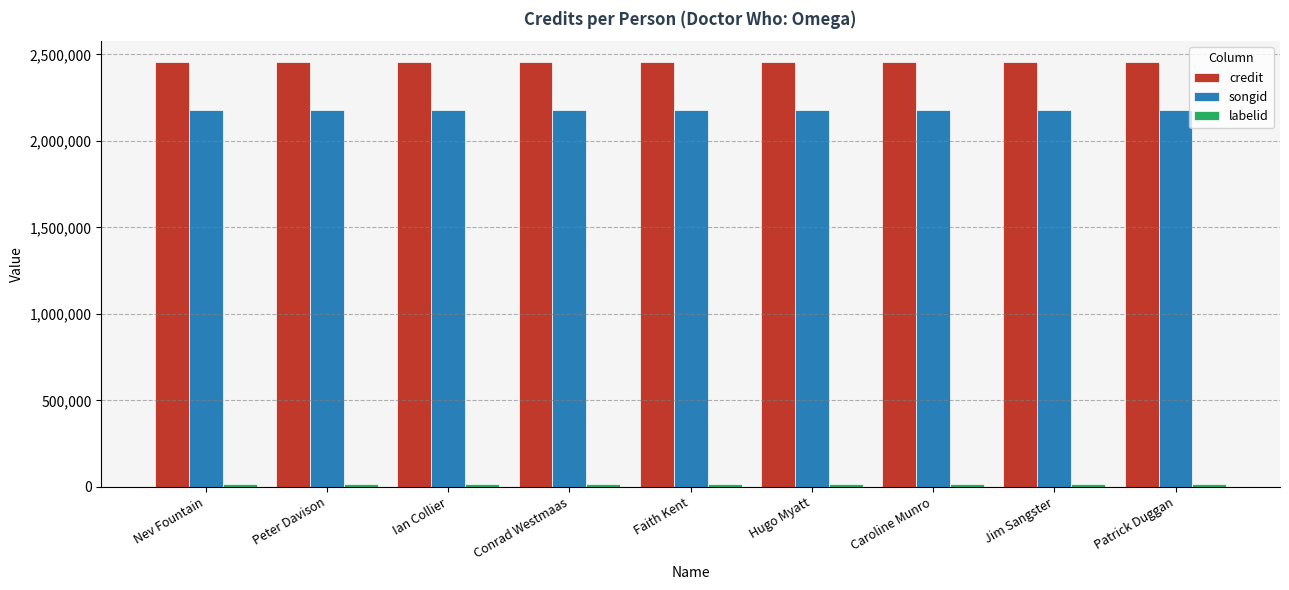

The songid series shows 2179271 at Caroline Munro. True or false?

True